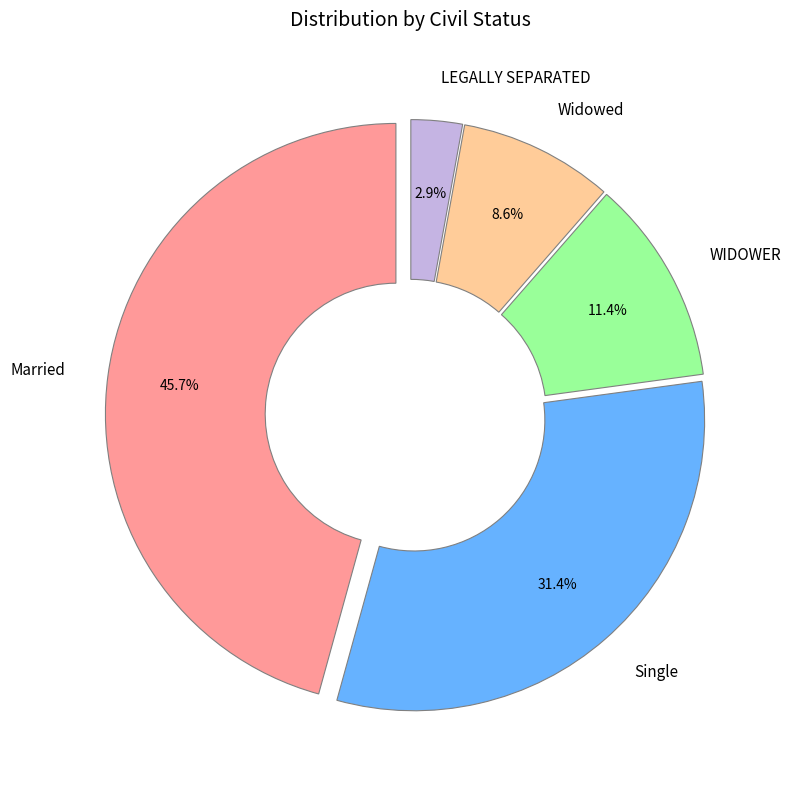

How many segments does this pie chart have?

5